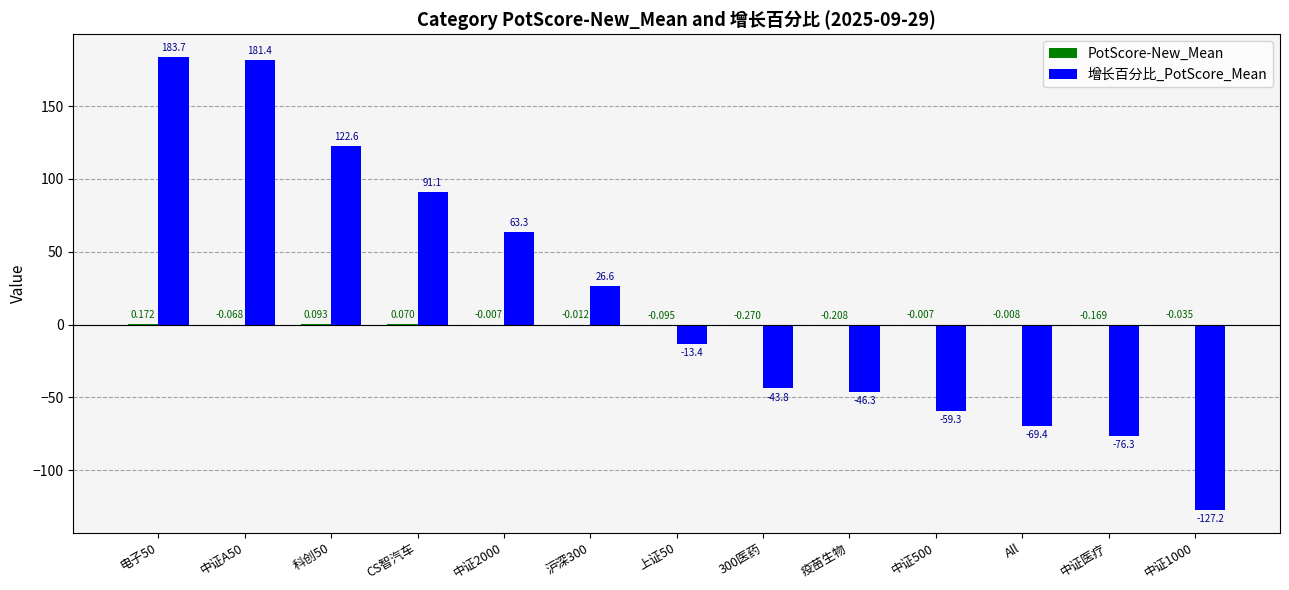

Which series has the largest total across all categories?

增长百分比_PotScore_Mean